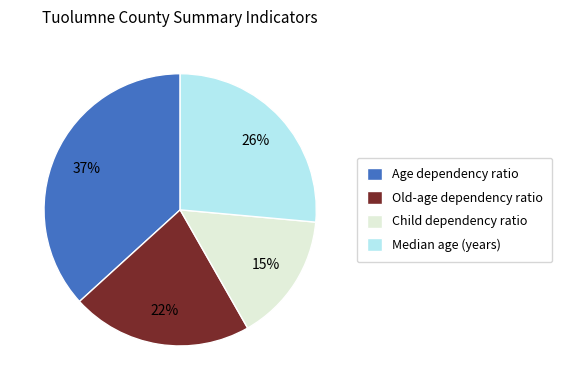

The Child dependency ratio slice represents 20% of the pie. True or false?

False